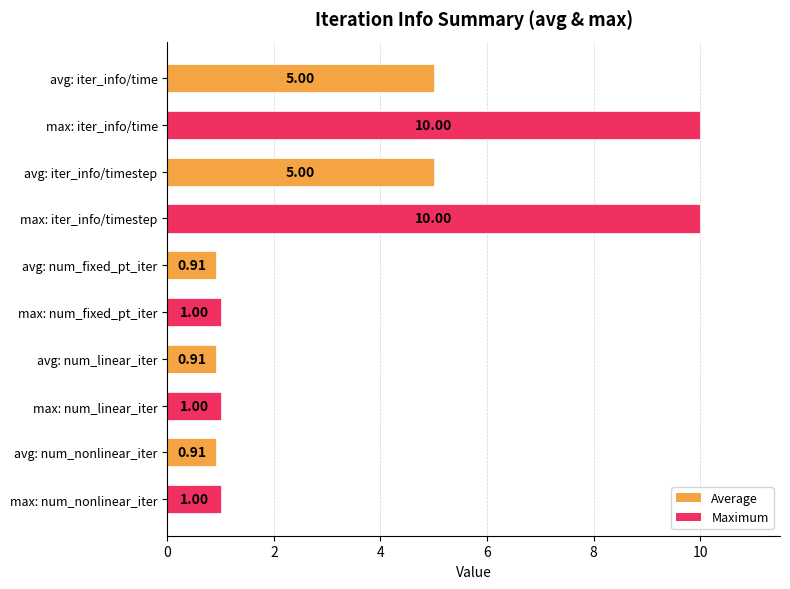

How many distinct data groups are displayed?

1